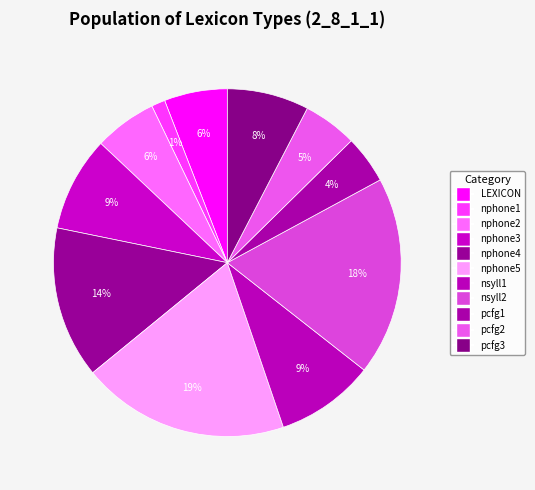

How many slices are in this pie chart?

11